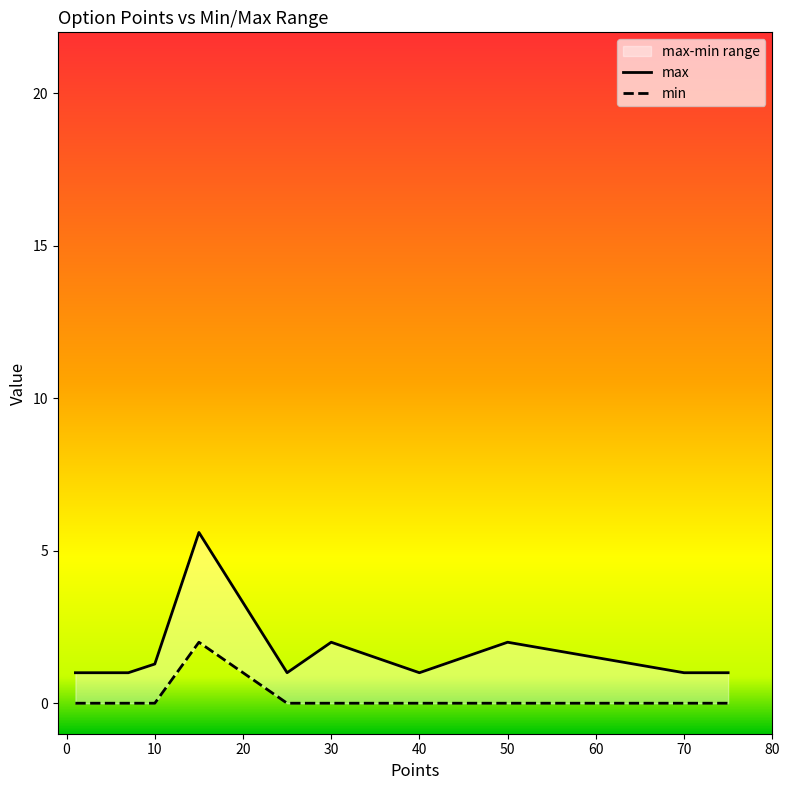

The min series shows 0.6 at 10. True or false?

False